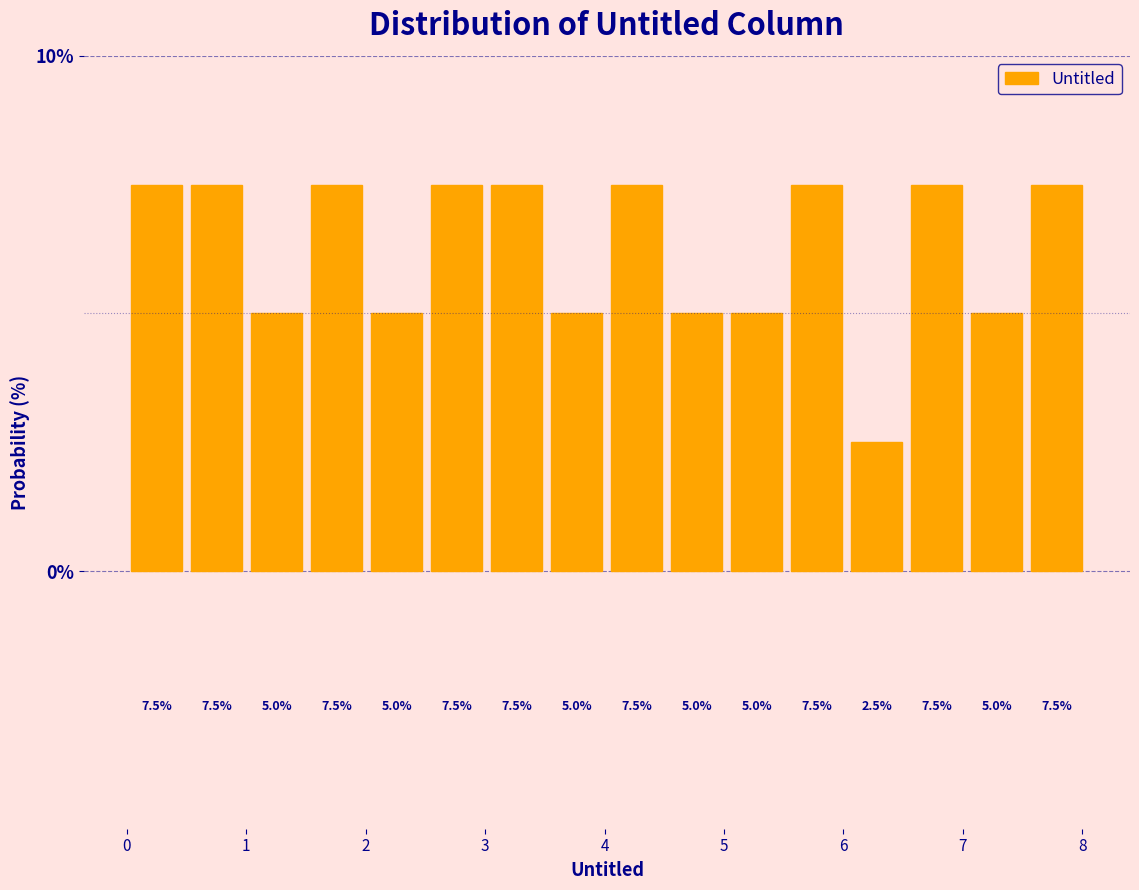

What is the height of the bar covering 1.0 to 1.5 on the x-axis? The bar edges are not printed on the chart, so give them approximately, as read against the axis.

5.0